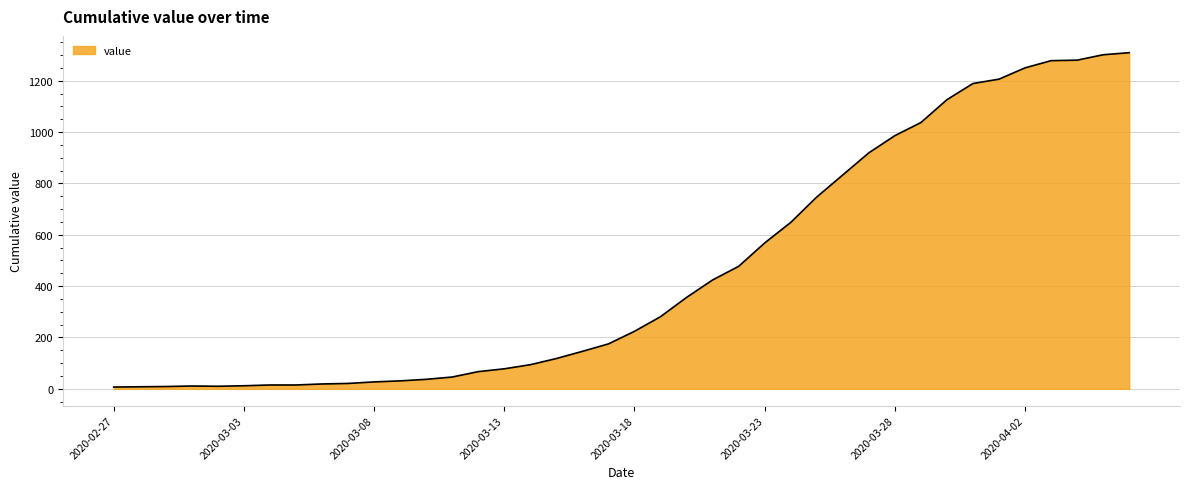

What is the difference between the maximum and minimum values?

1302